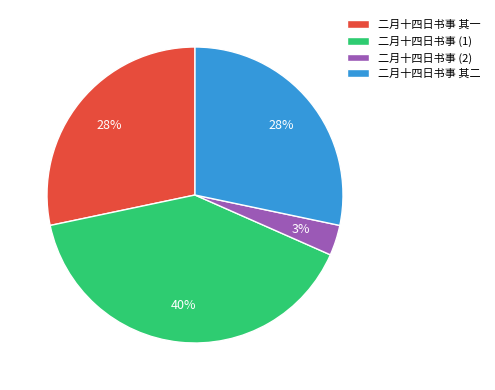

To the nearest percent, what portion does 二月十四日书事 其一 represent?

28%